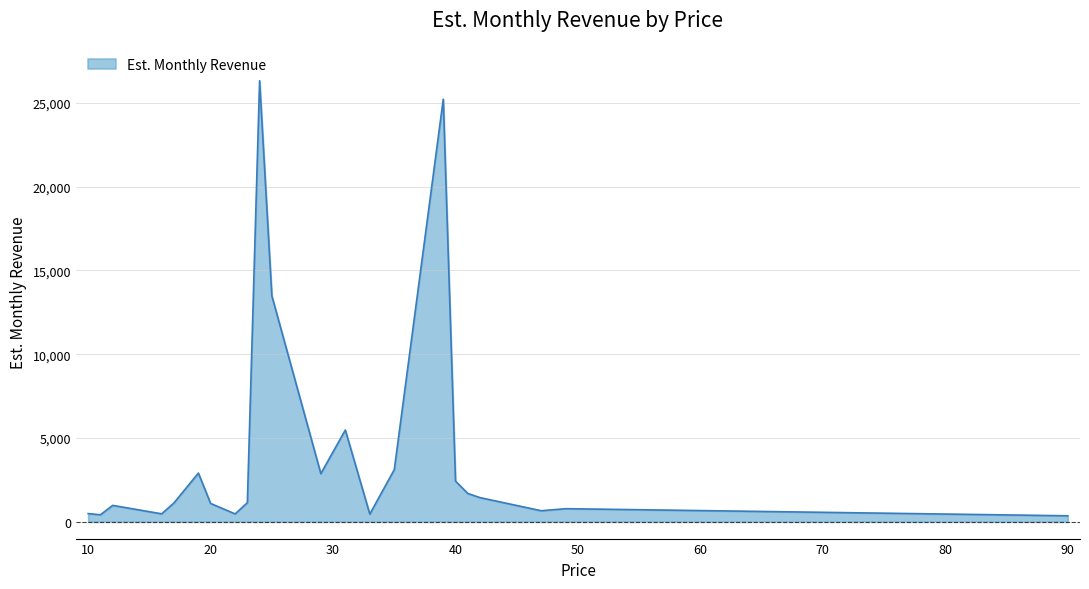

What is the maximum value shown in the chart?

26315